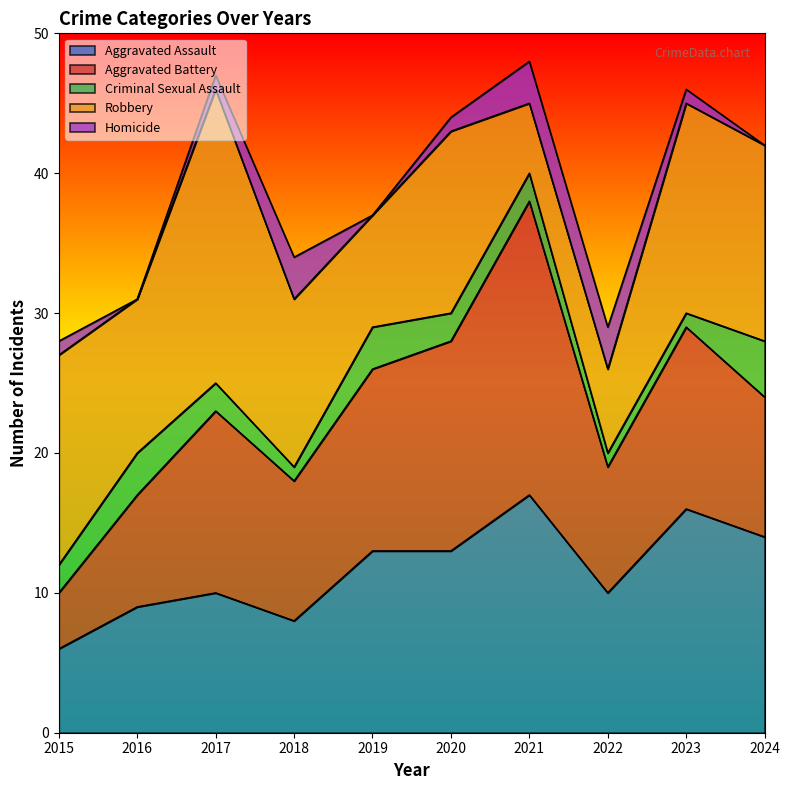

True or false: Homicide and Robbery intersect in this chart.

False